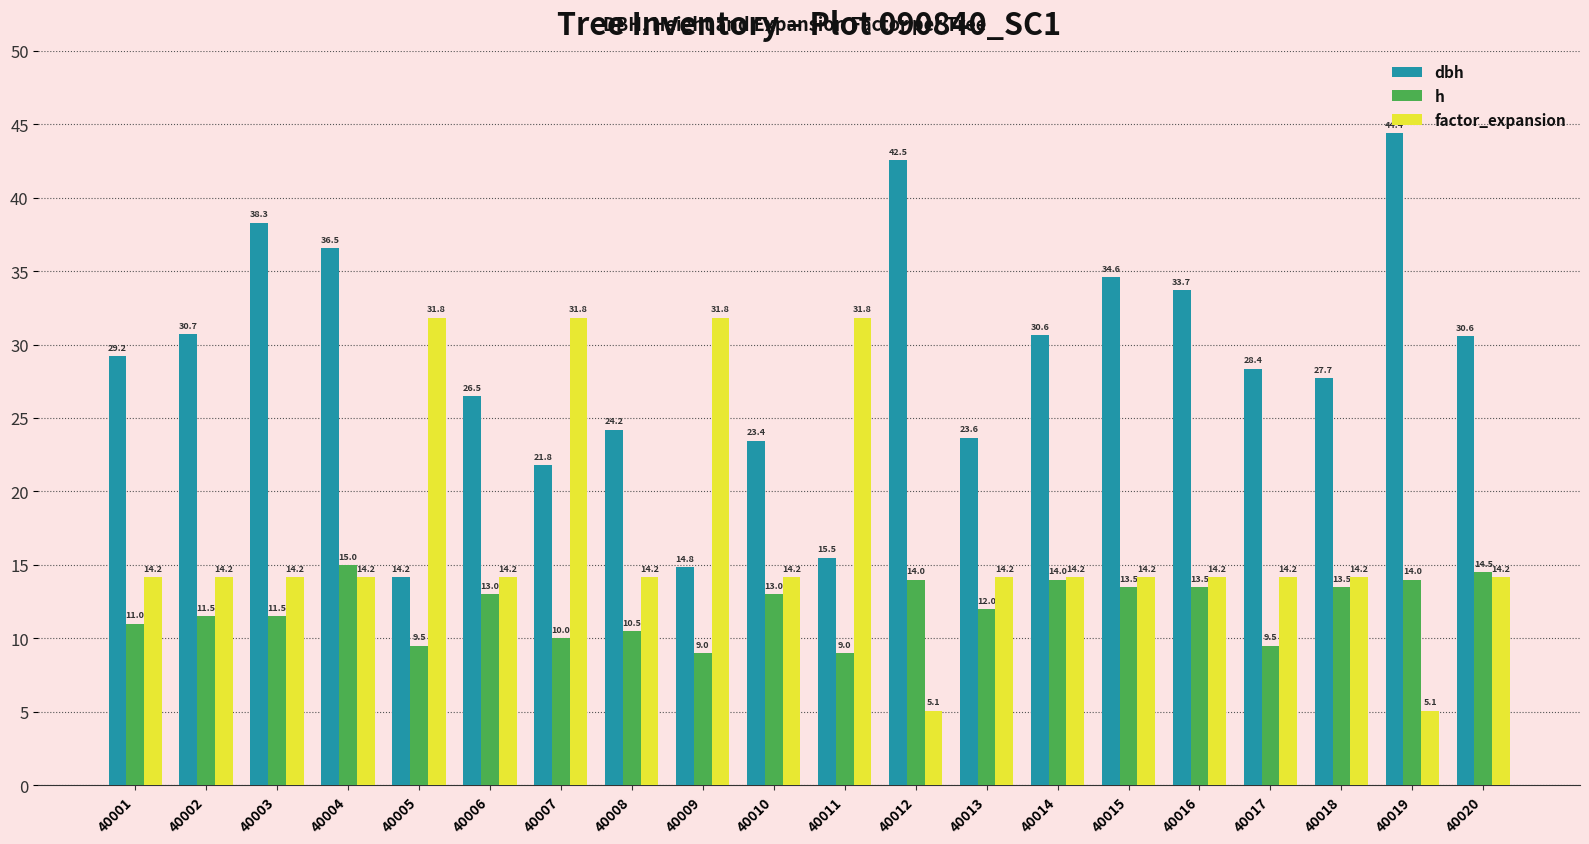

What is the difference between the second highest and second lowest values in the factor_expansion series?

26.7